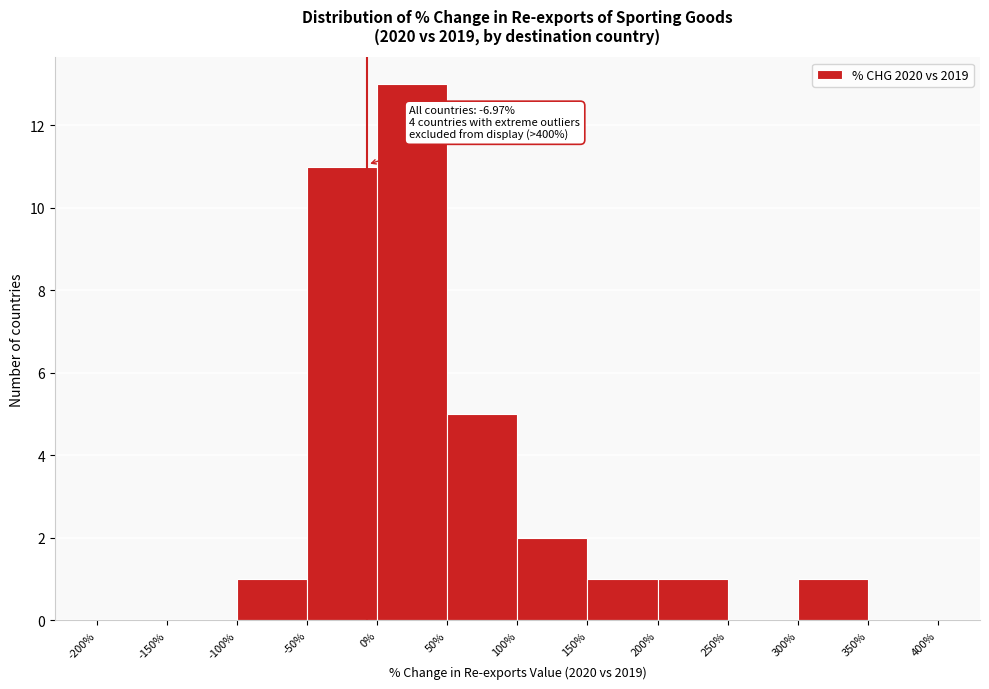

Which range on the x-axis has the tallest bar?

0% to 50%